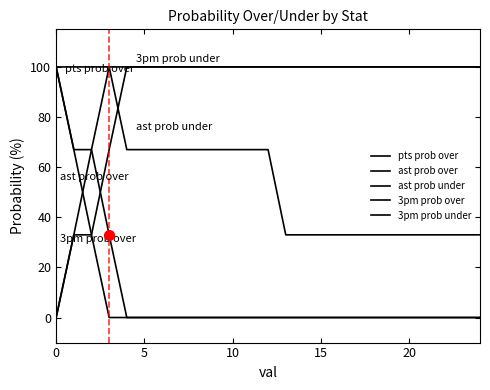

Does the chart have visible grid lines?

No